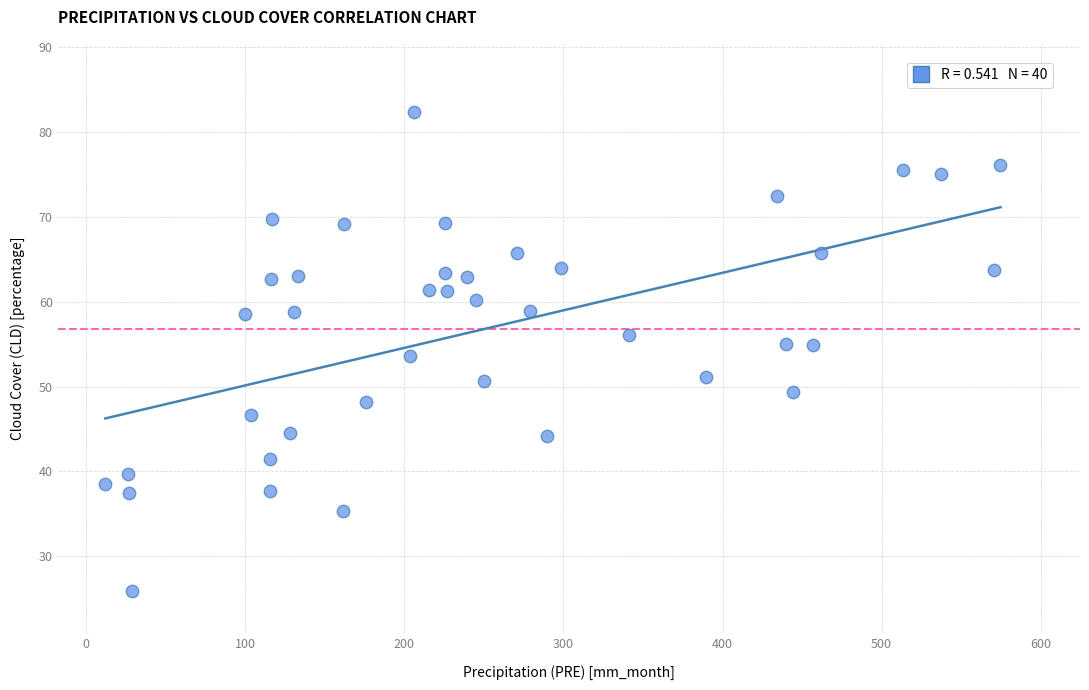

What is the range of X values (max minus min)?

562.6